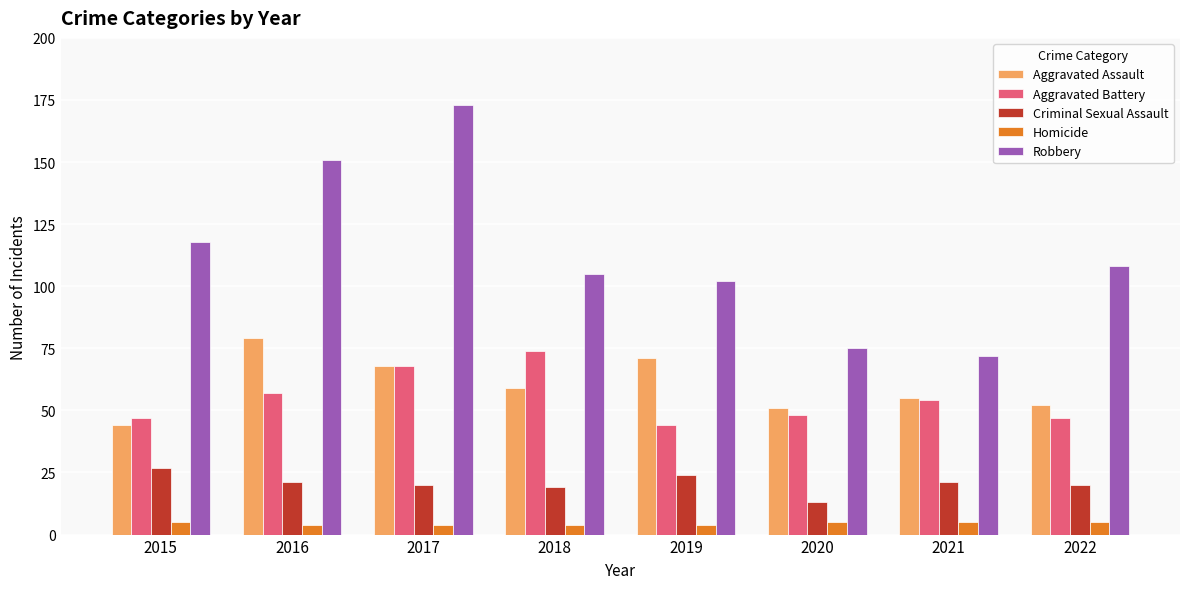

What is the difference between the second highest and minimum values in the Criminal Sexual Assault series?

11